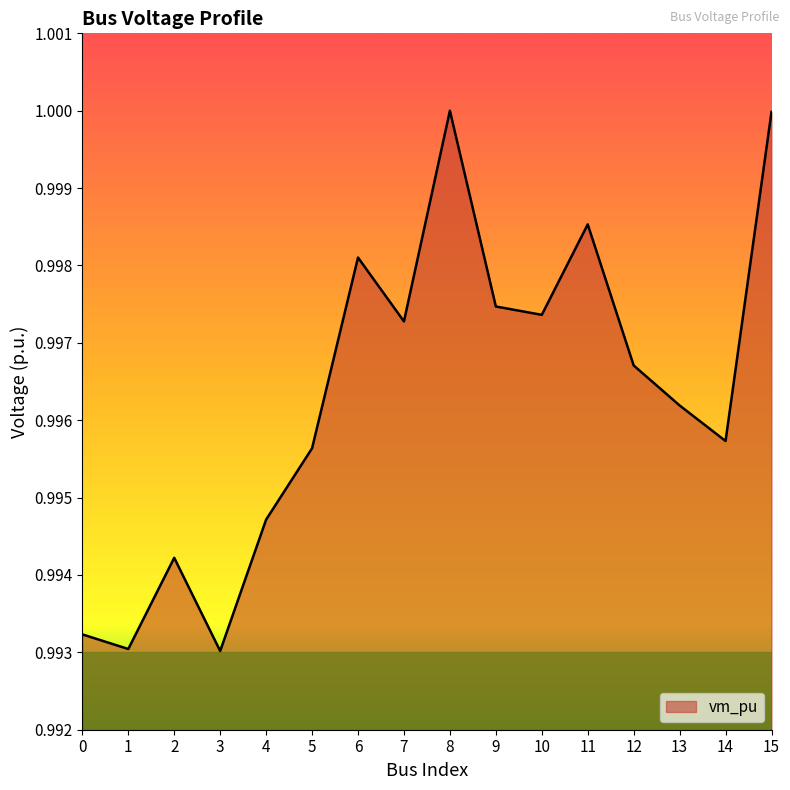

Which has a higher value, 12 or 10?

10